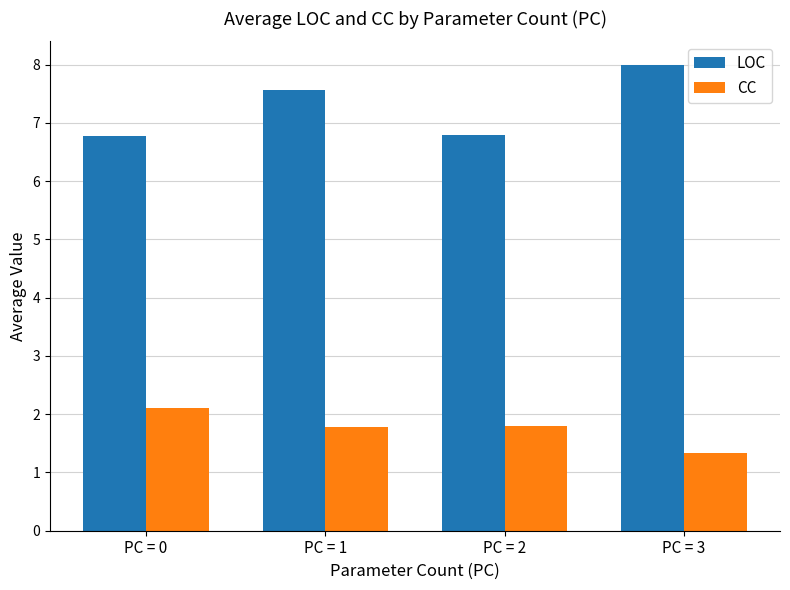

How many groups of bars are there?

4